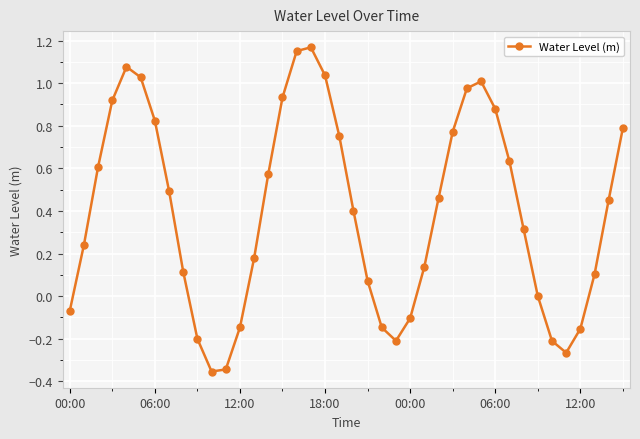

How many interior local peaks (higher than both neighbors) does the data have?

3